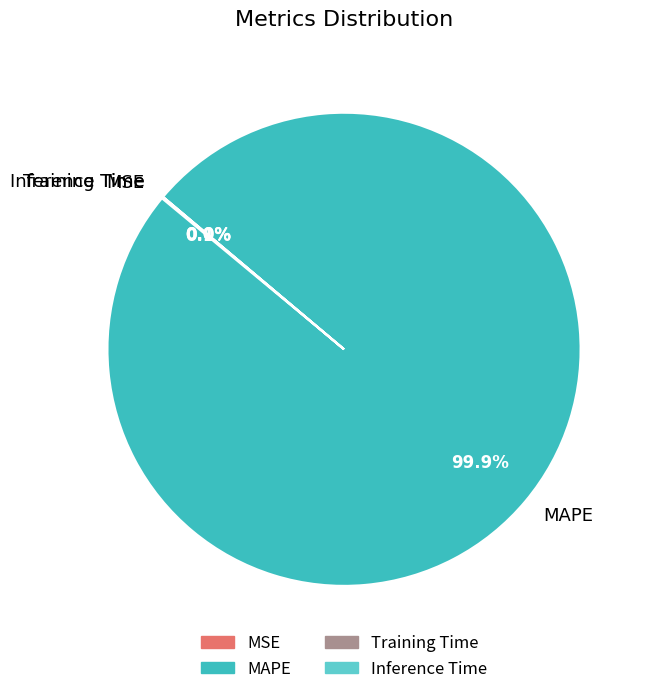

How much of the chart is everything except MAPE?

0.1%